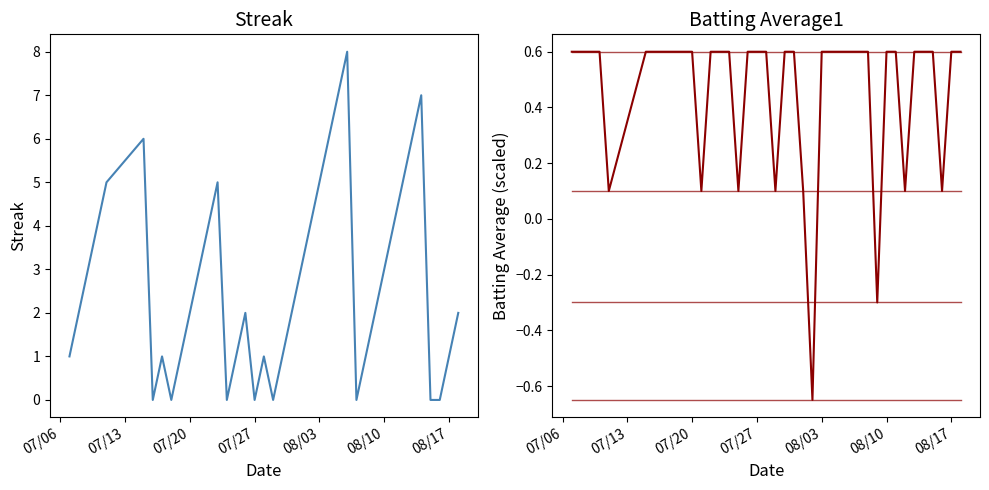

How many lines are shown in the chart?

6